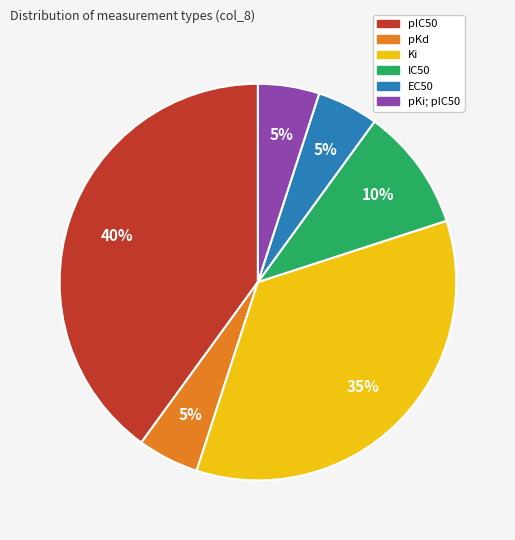

To the nearest percent, what is the average slice percentage?

17%